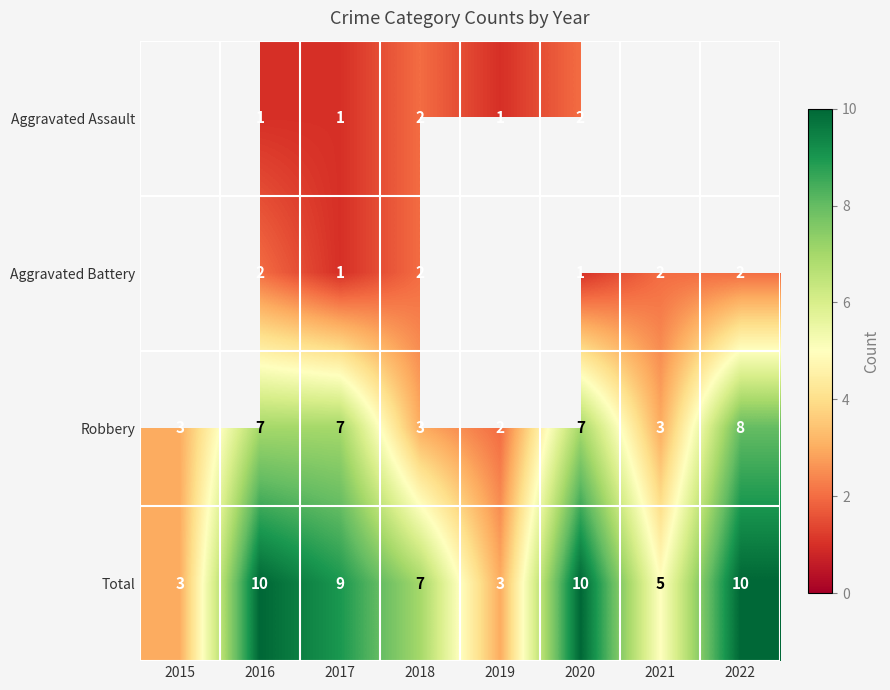

Between 2017 and 2018, which series saw the biggest shift?

Robbery